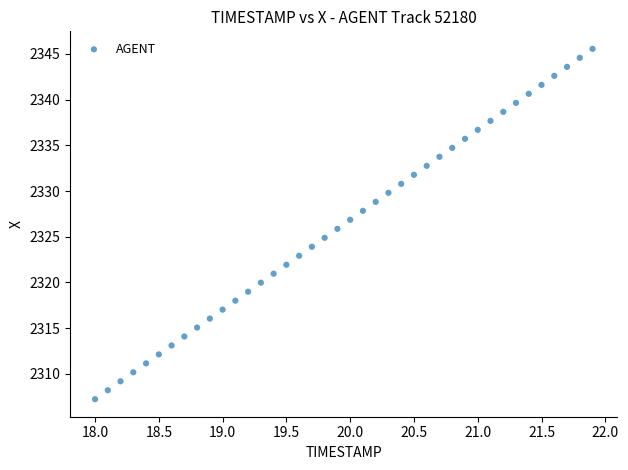

What is the range of X values (max minus min)?

3.9